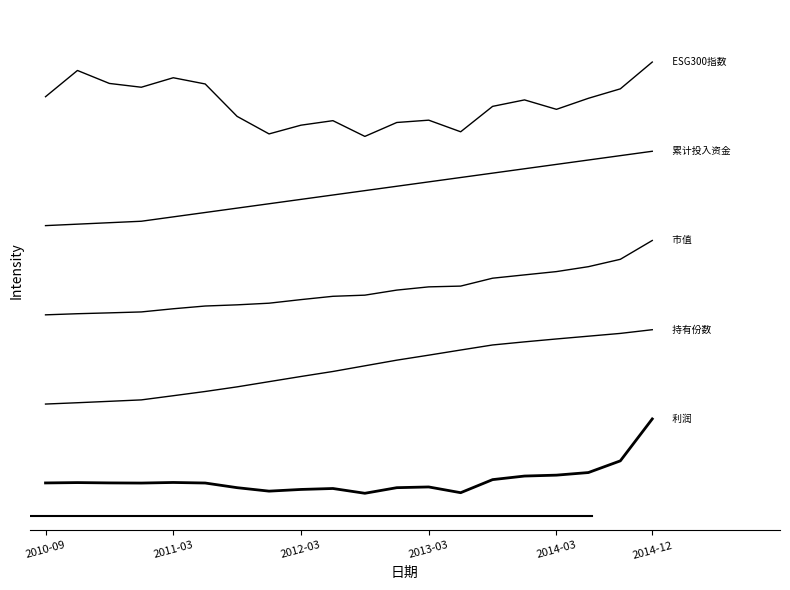

Is this an area chart (filled region under the line)?

No